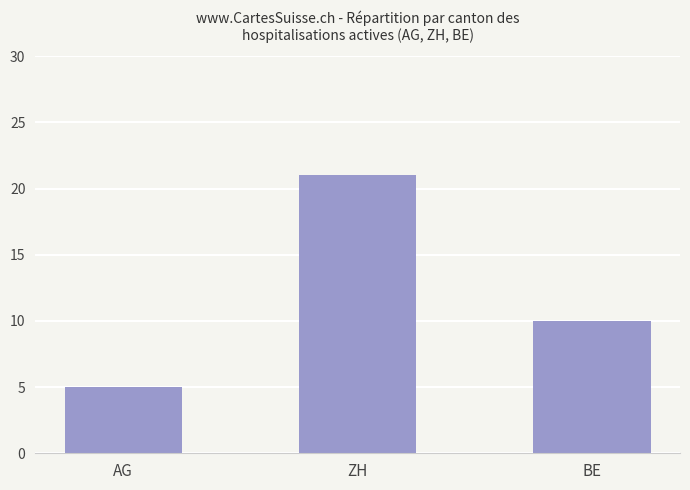

Count the number of data series in this chart.

1